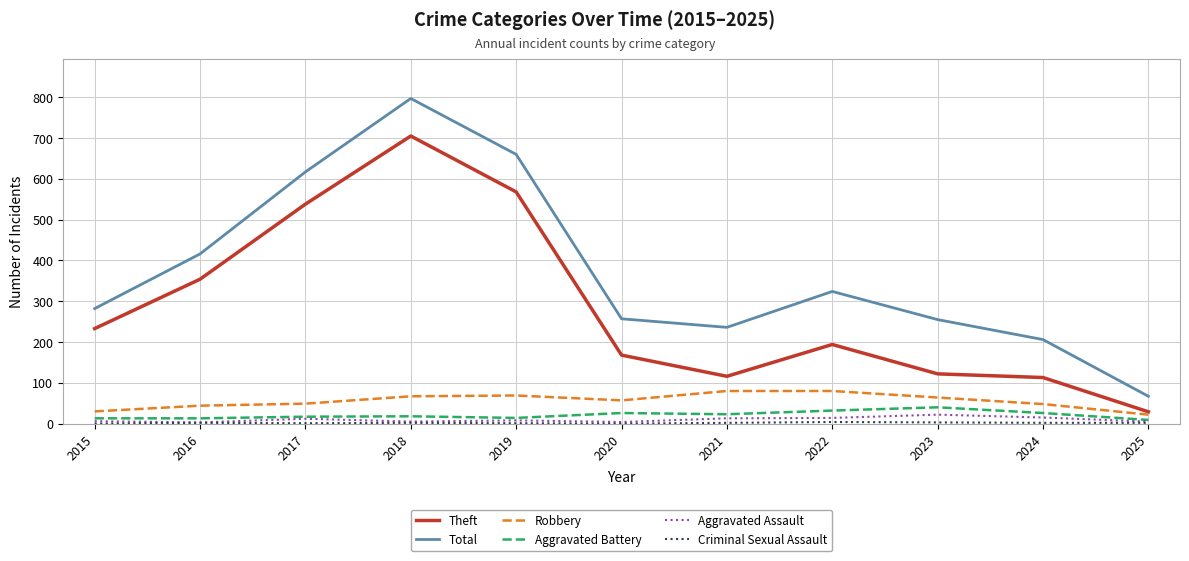

Is it true that Total equals 106 at 2022?

False